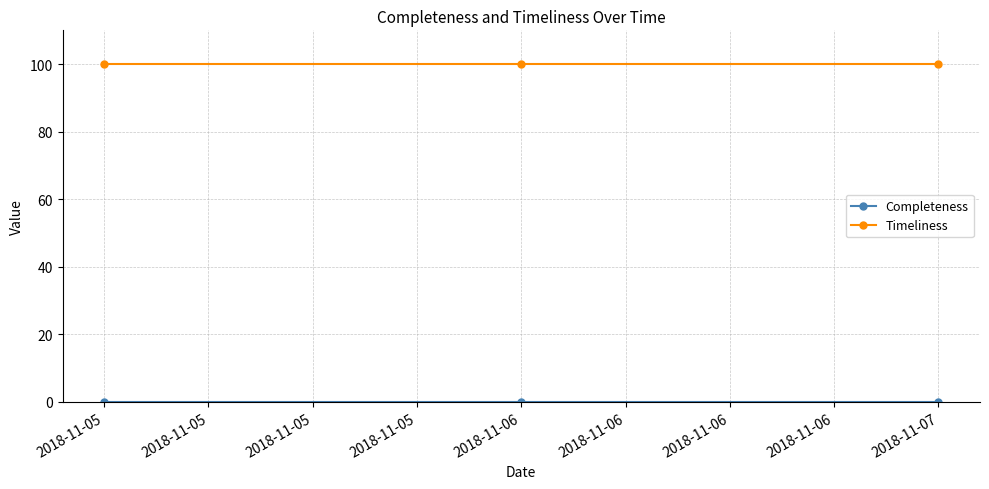

At how many categories does at least one series exceed 32?

3